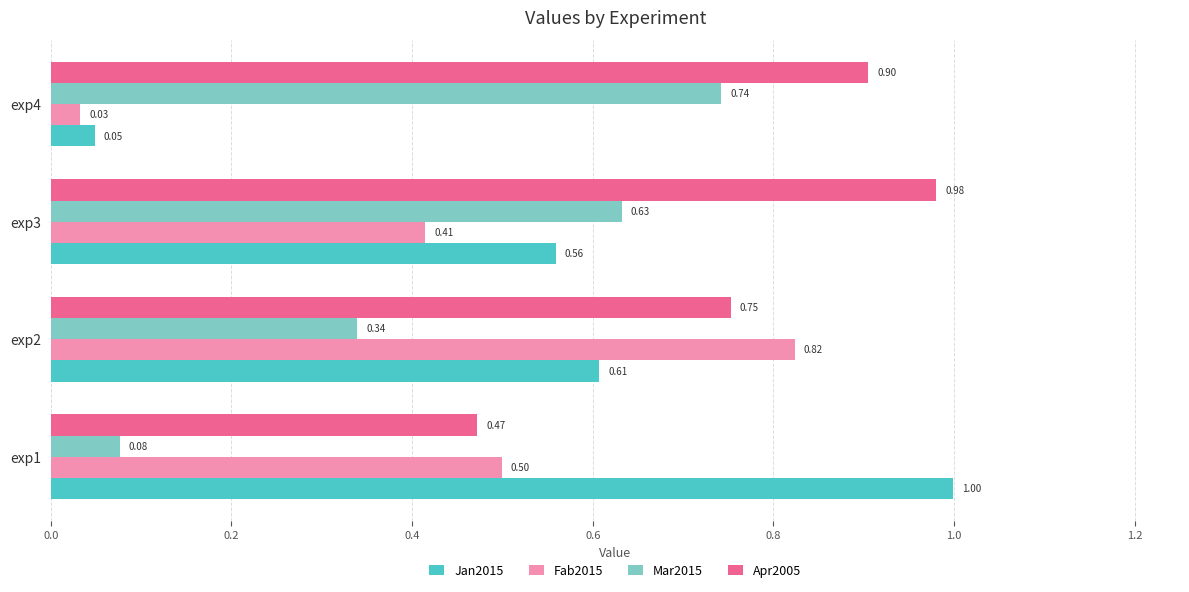

What is the difference between the maximum and minimum values in the Apr2005 series?

0.5